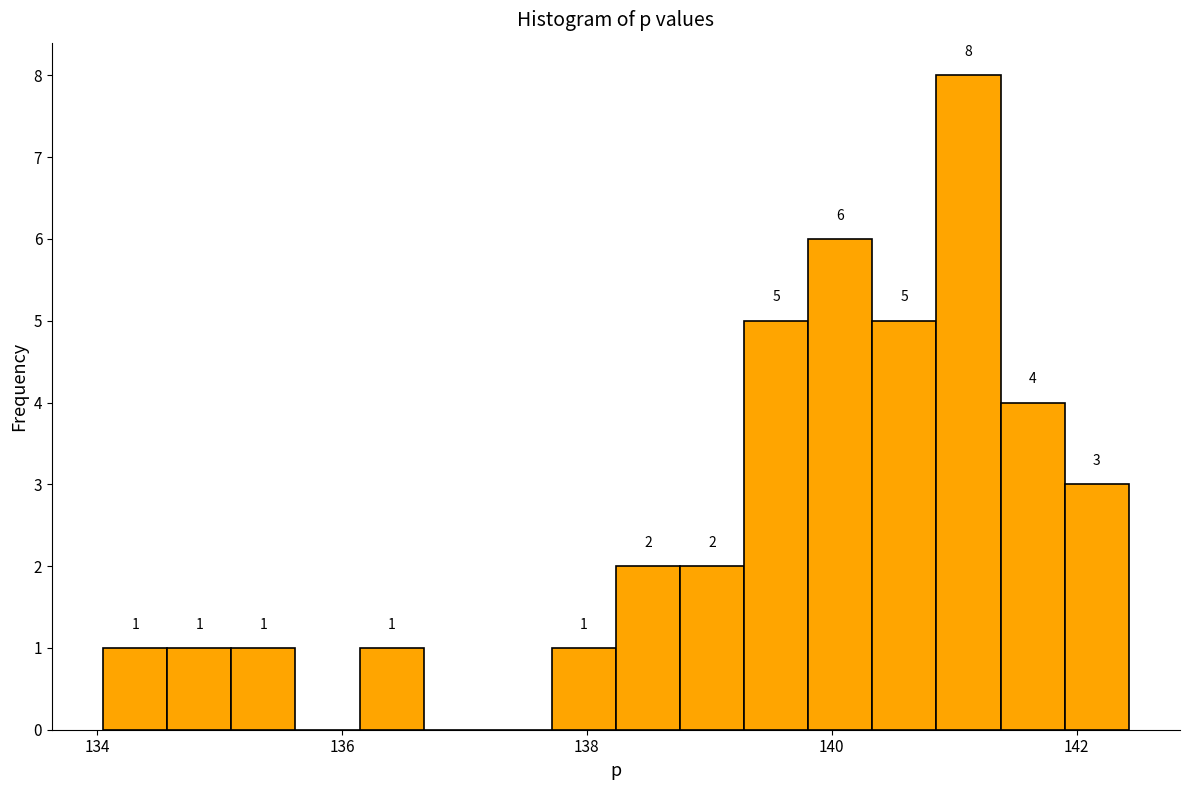

Around what value on the x-axis is the tallest bar? Give the approximate position of its centre, as read against the axis.

141.2